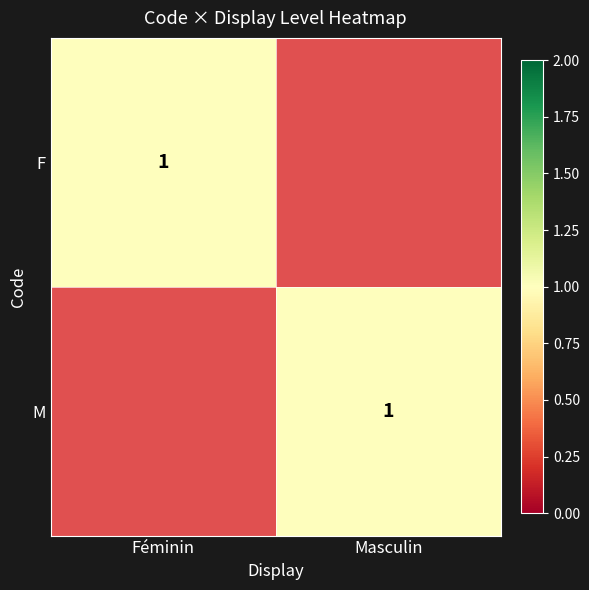

True or false: M has a value of 1 at Masculin.

True